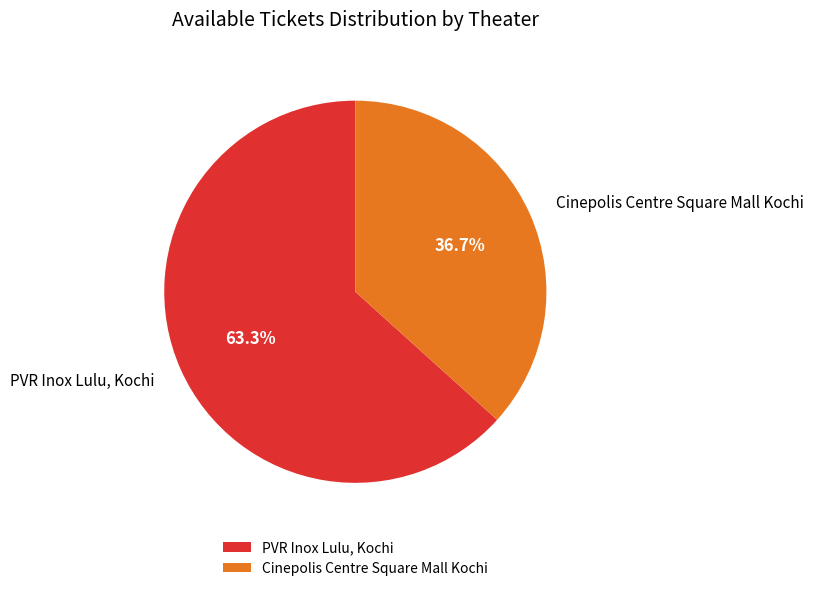

Is the sum of Cinepolis Centre Square Mall Kochi and PVR Inox Lulu, Kochi greater than half?

Yes